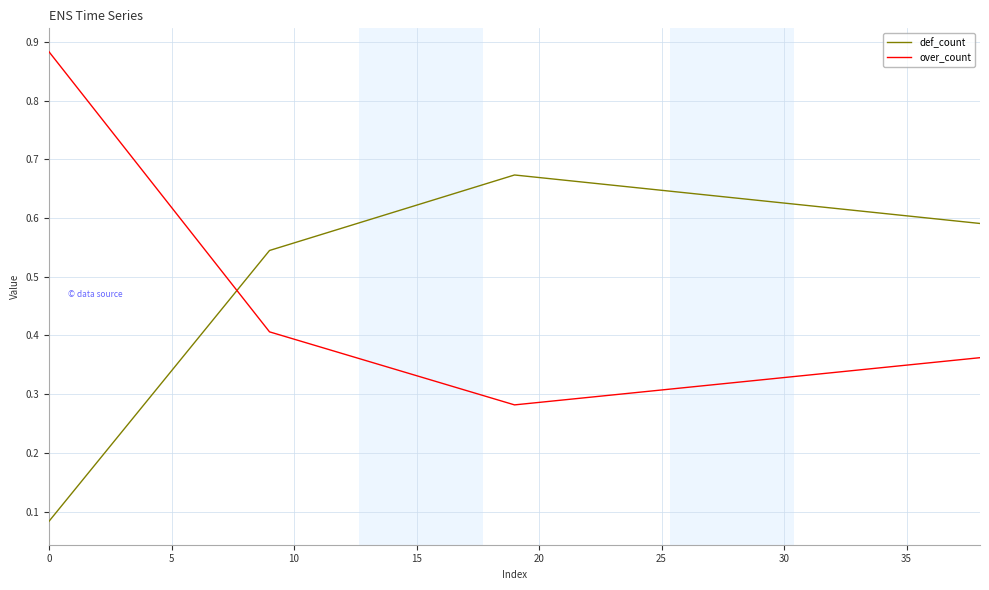

List the series in order of their peak value, highest first.

over_count, def_count